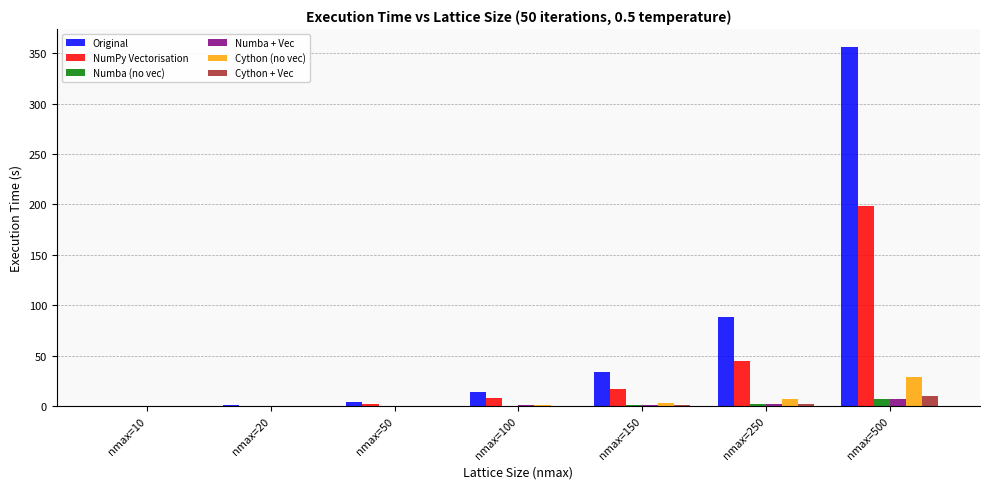

The Original series shows 0.6 at nmax=20. True or false?

True